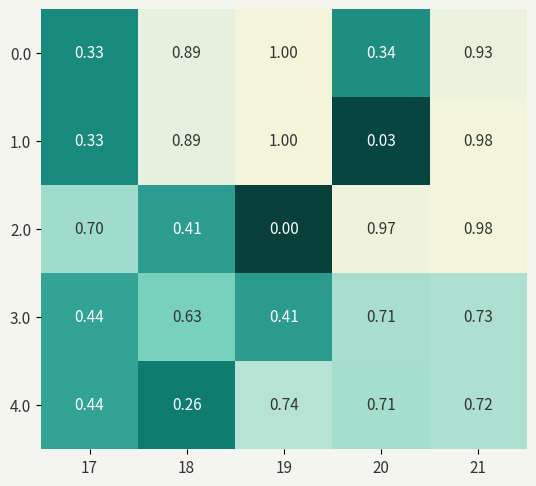

Is the value of 1.0 at 21 greater than the value of 3.0 at 18?

Yes